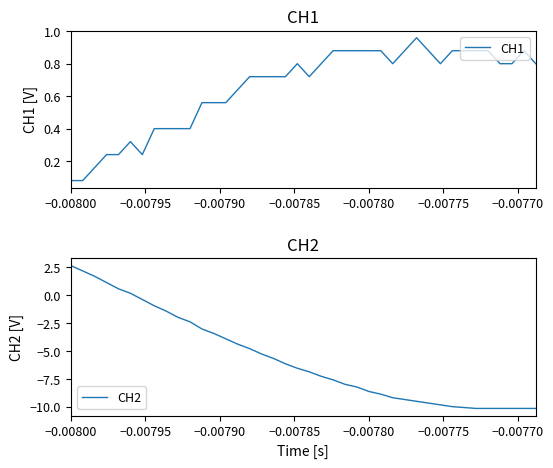

How many values in the CH2 series are below -6?

22